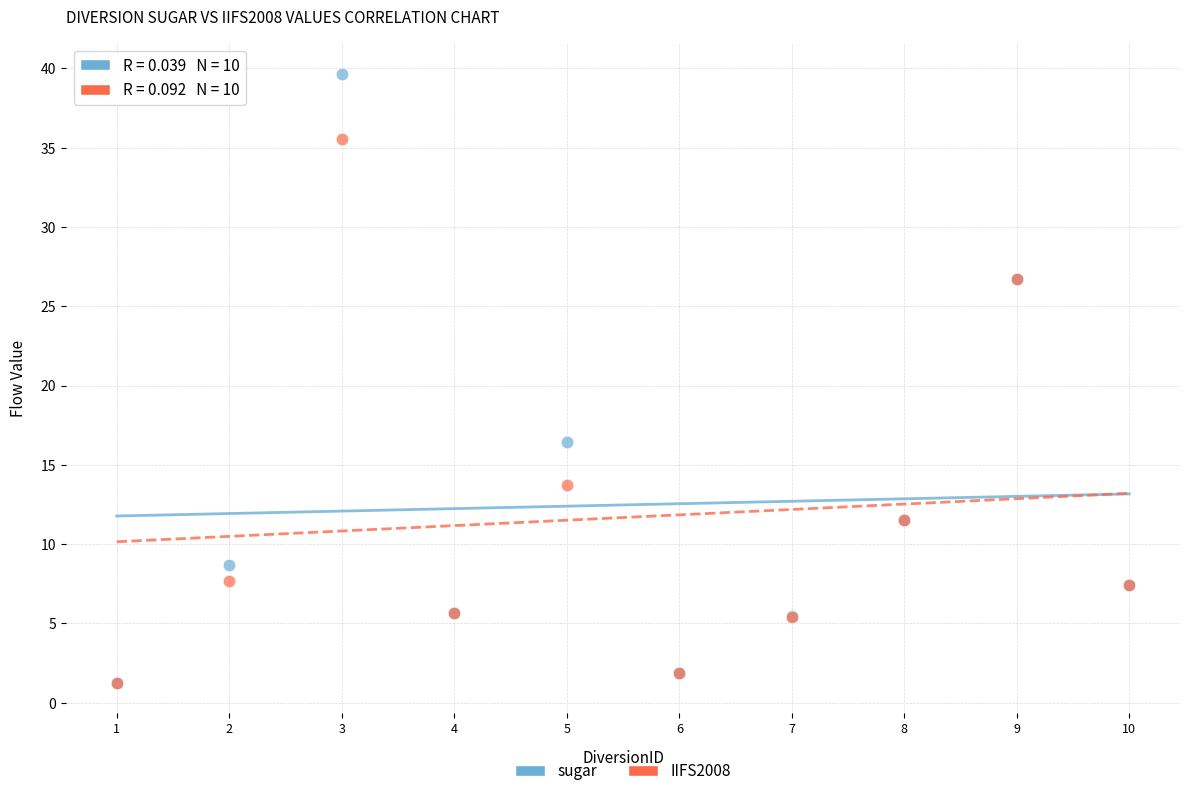

In the IIFS2008 series, what Y value is closest to 18?

13.7